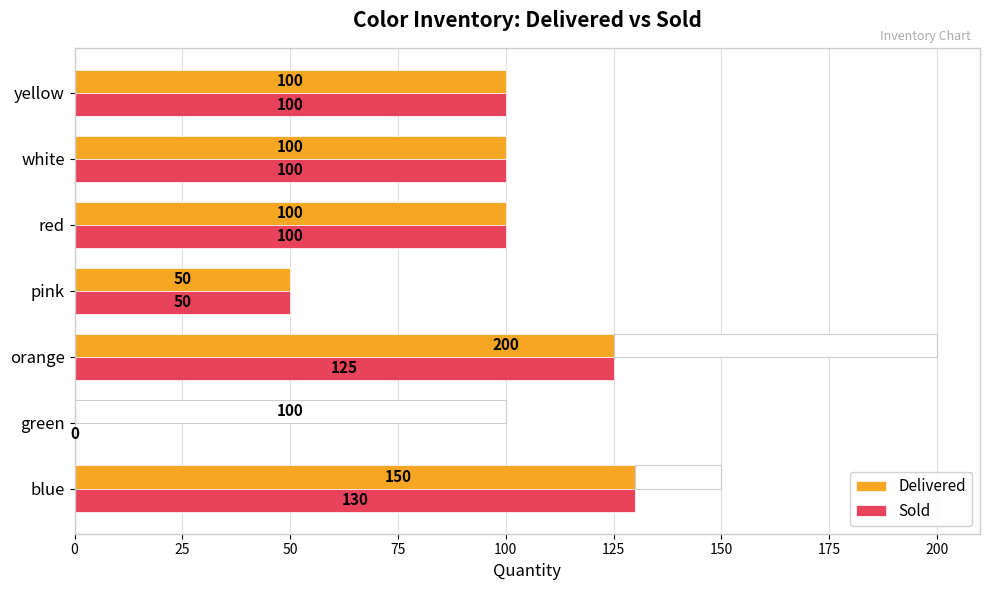

True or false: Sold has a value of -84 at green.

False